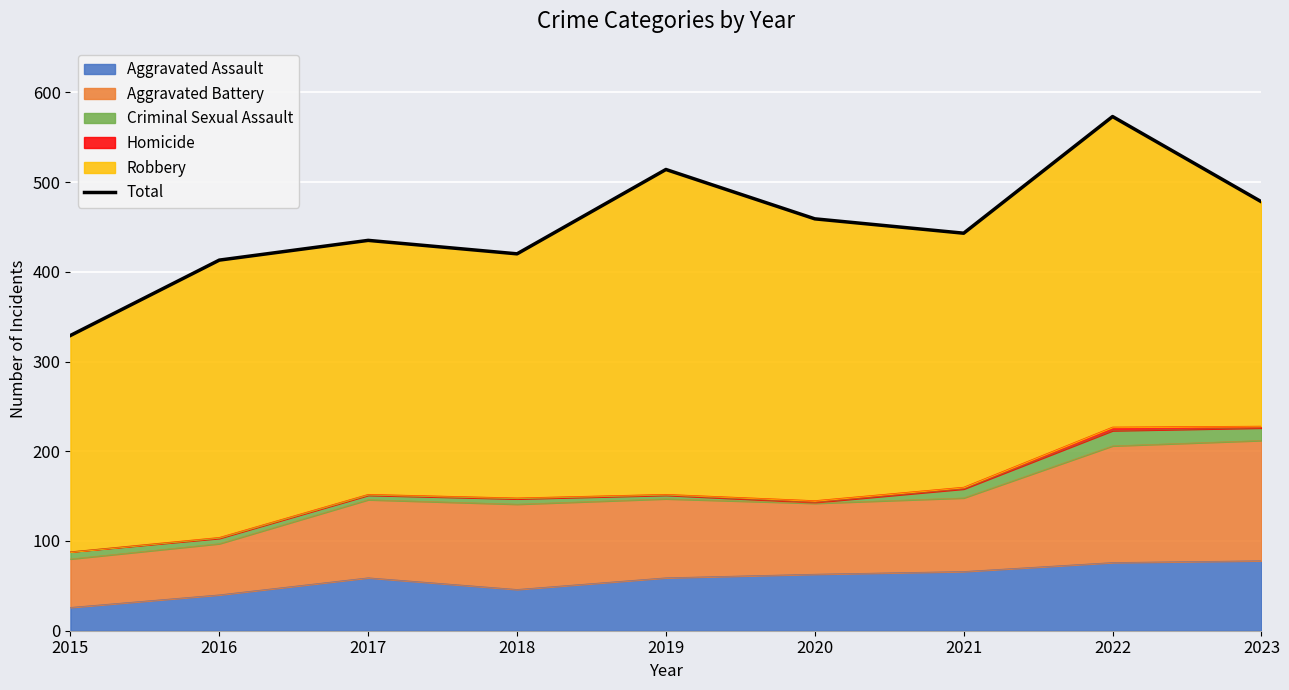

Which category has the lowest value in the Aggravated Assault series?

2015